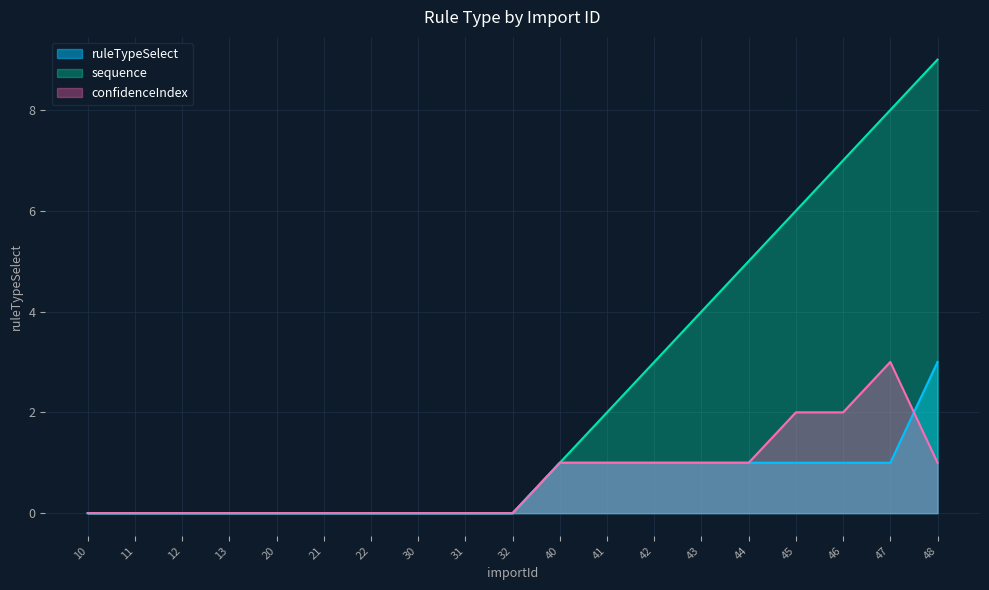

Which category has the highest value across all series?

48